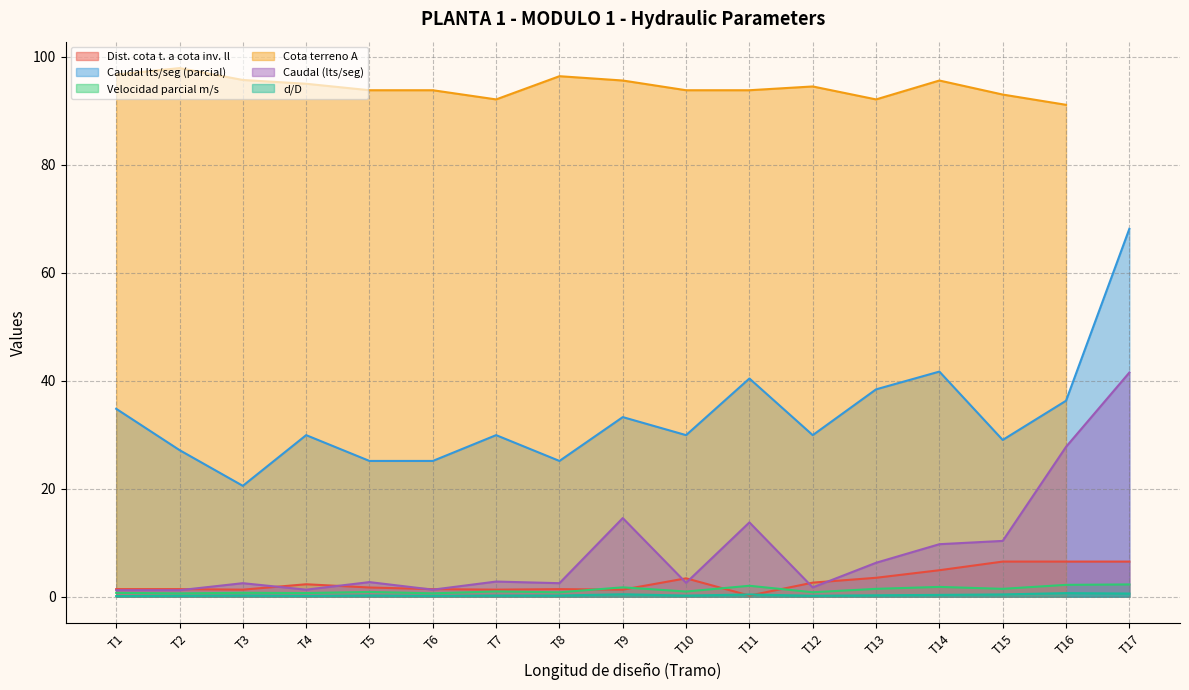

True or false: Caudal lts/seg (parcial) has a value of 25.1 at T5.

True